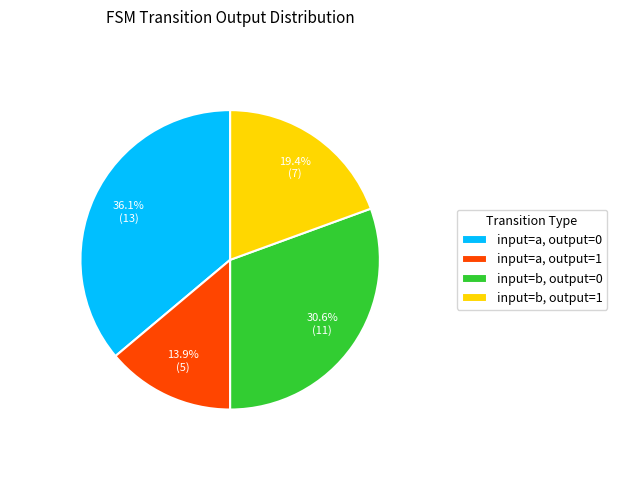

What is the largest slice in the pie chart?

input=a, output=0